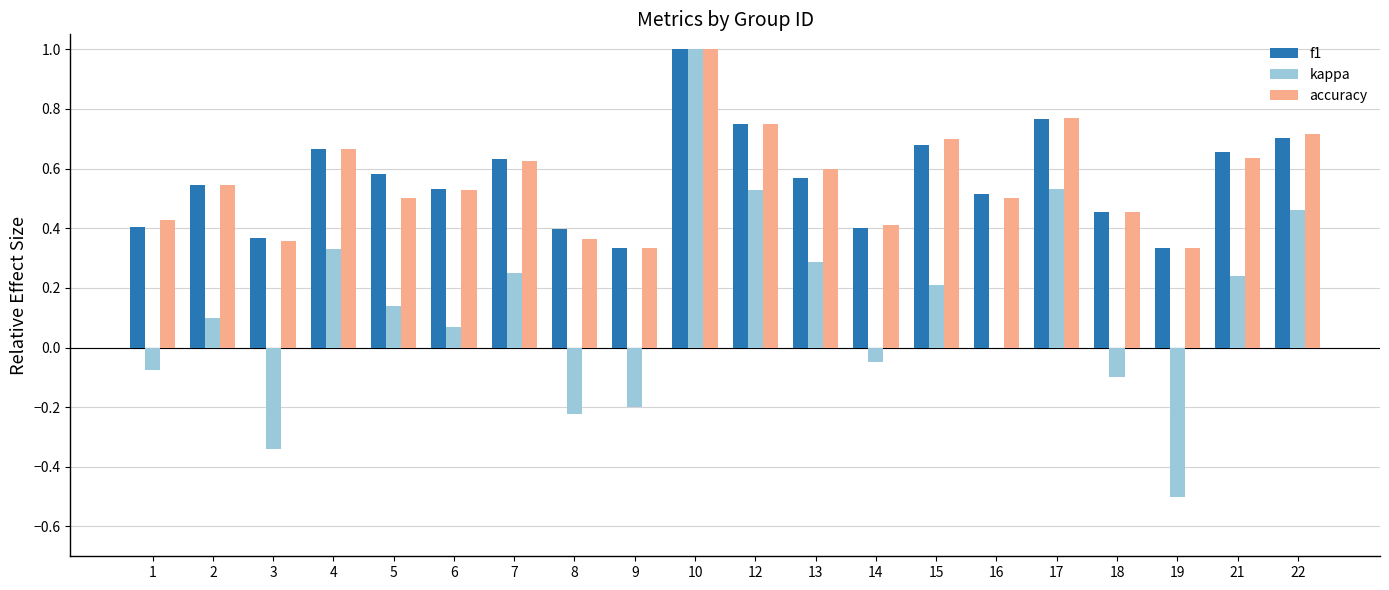

What is the highest value of the kappa series?

1.0